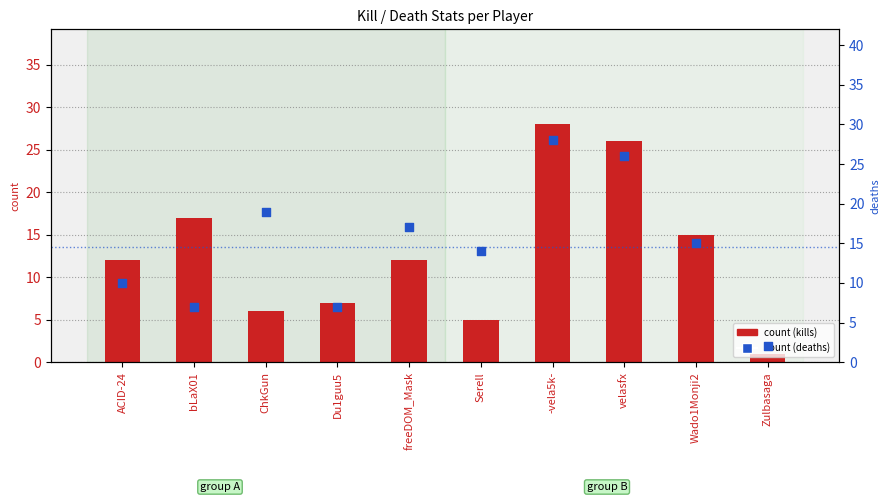

At which category is the sum across all series the highest?

-vela5k-